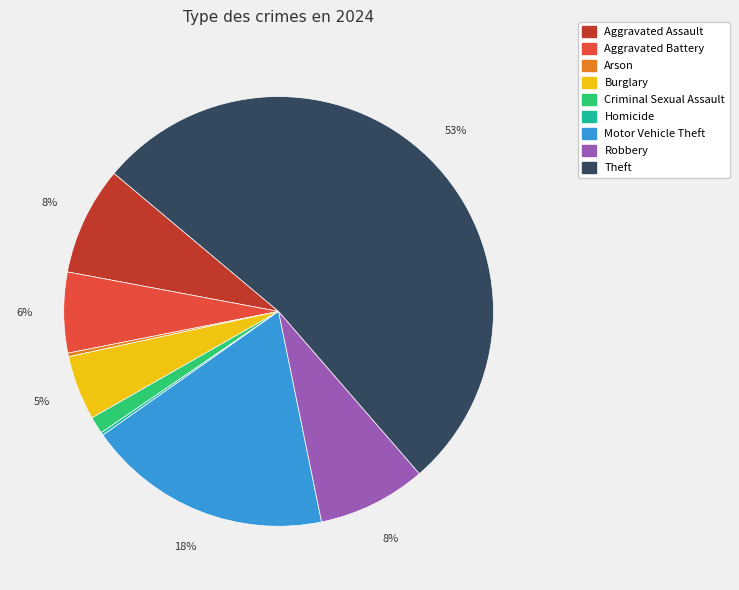

To the nearest percent, what portion does Robbery represent?

8%